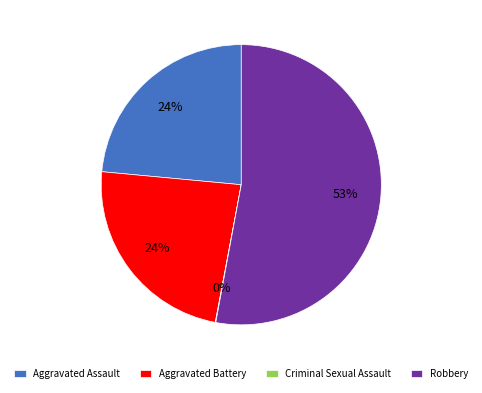

The Aggravated Battery slice represents 38% of the pie. True or false?

False